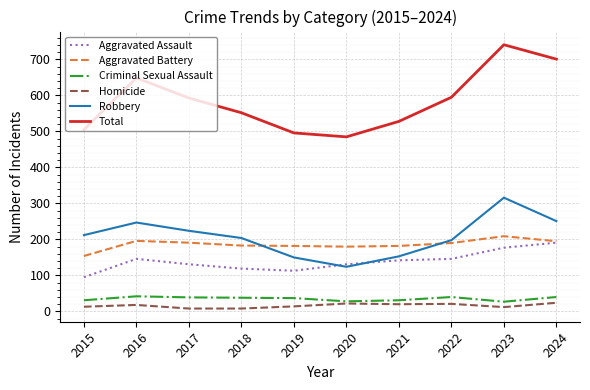

Between 2018 and 2024, which series saw the biggest shift?

Total